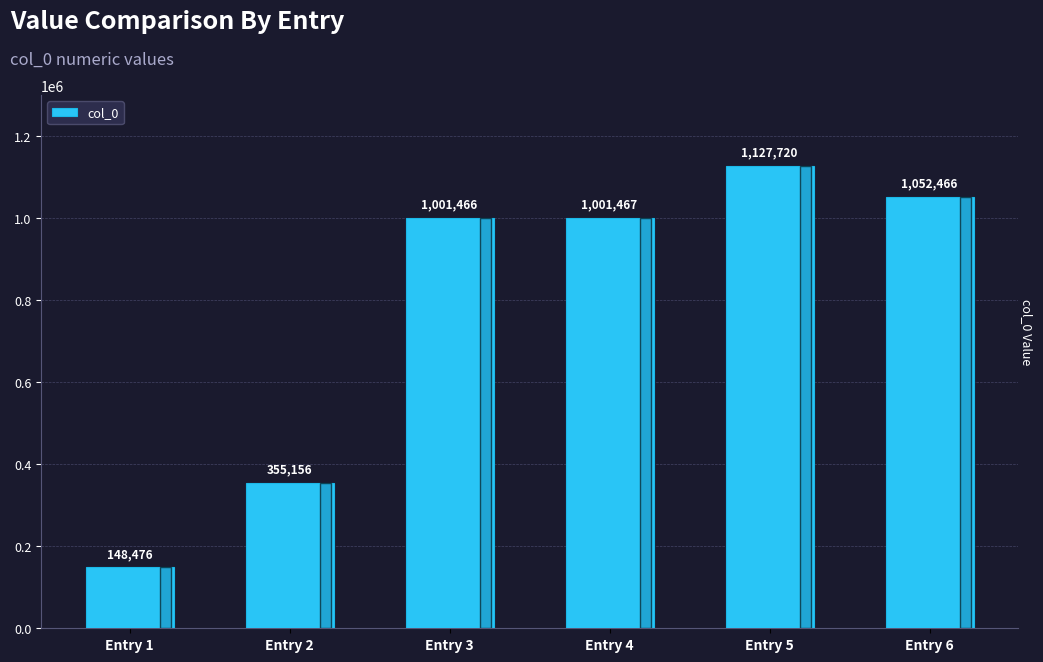

What is the value of the 2nd bar from the left?

355156